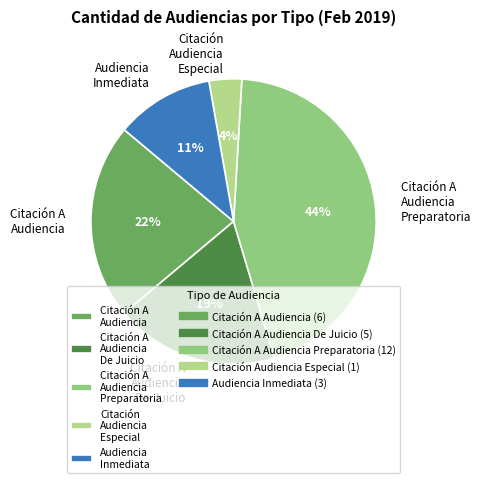

To the nearest percent, what is the average slice percentage?

20%